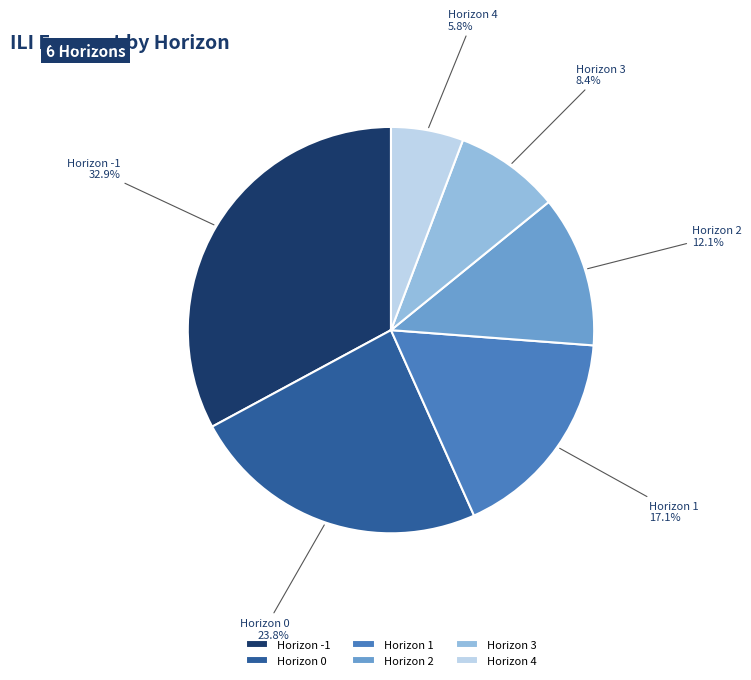

What is the total percentage of Horizon 3 and Horizon 0?

32.2%